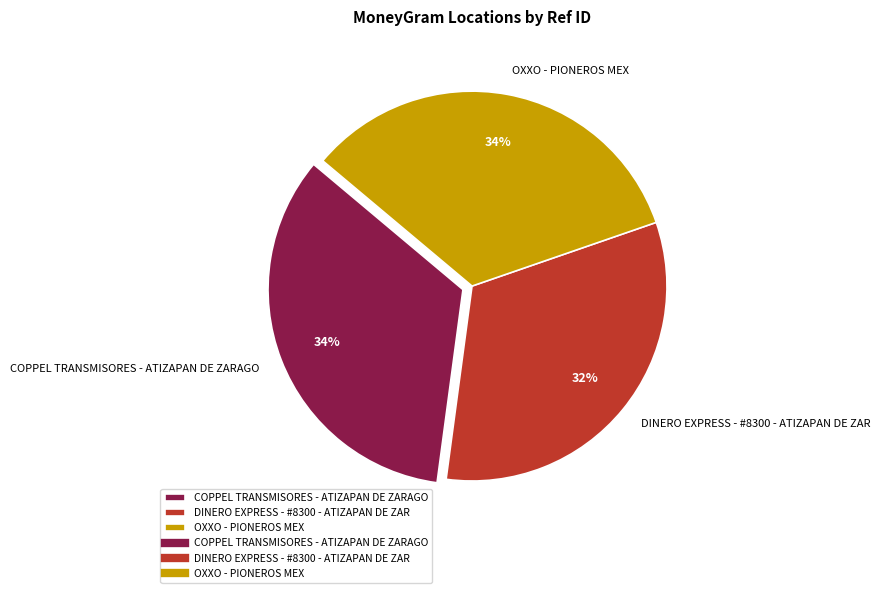

To the nearest percent, what is the difference between the DINERO EXPRESS - #8300 - ATIZAPAN DE ZAR and COPPEL TRANSMISORES - ATIZAPAN DE ZARAGO slice percentages?

2%